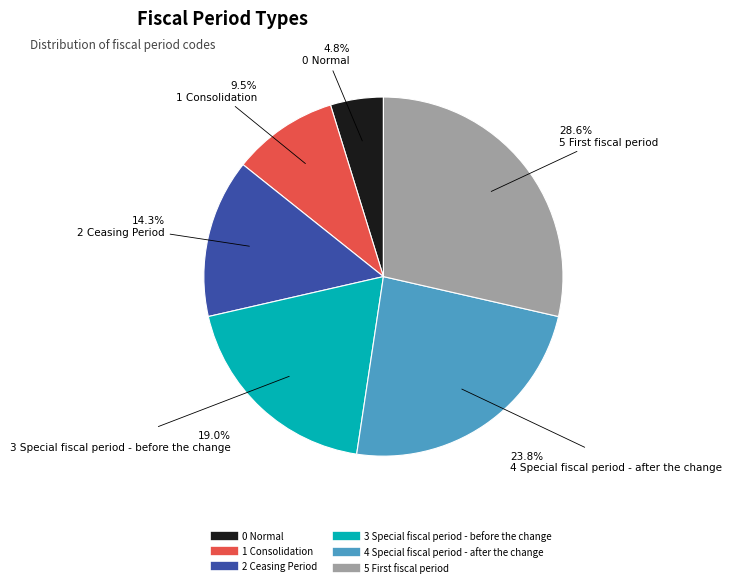

Which slice is the largest?

5 First fiscal period